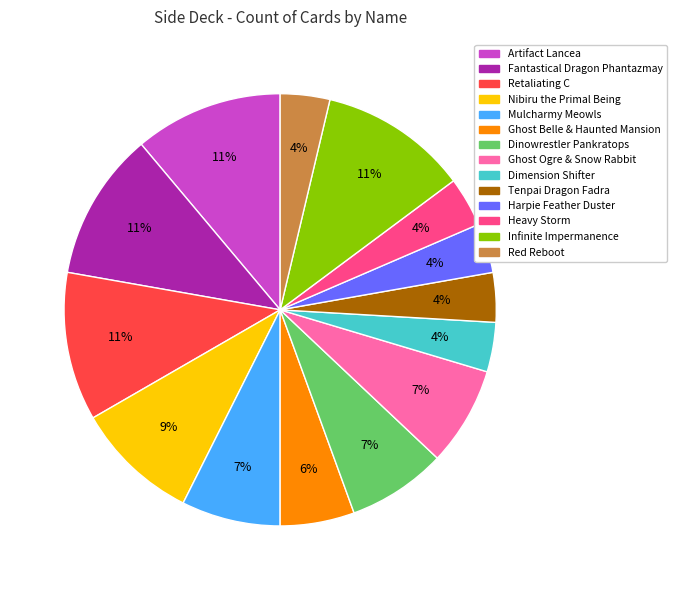

Count the number of slices in the pie.

14